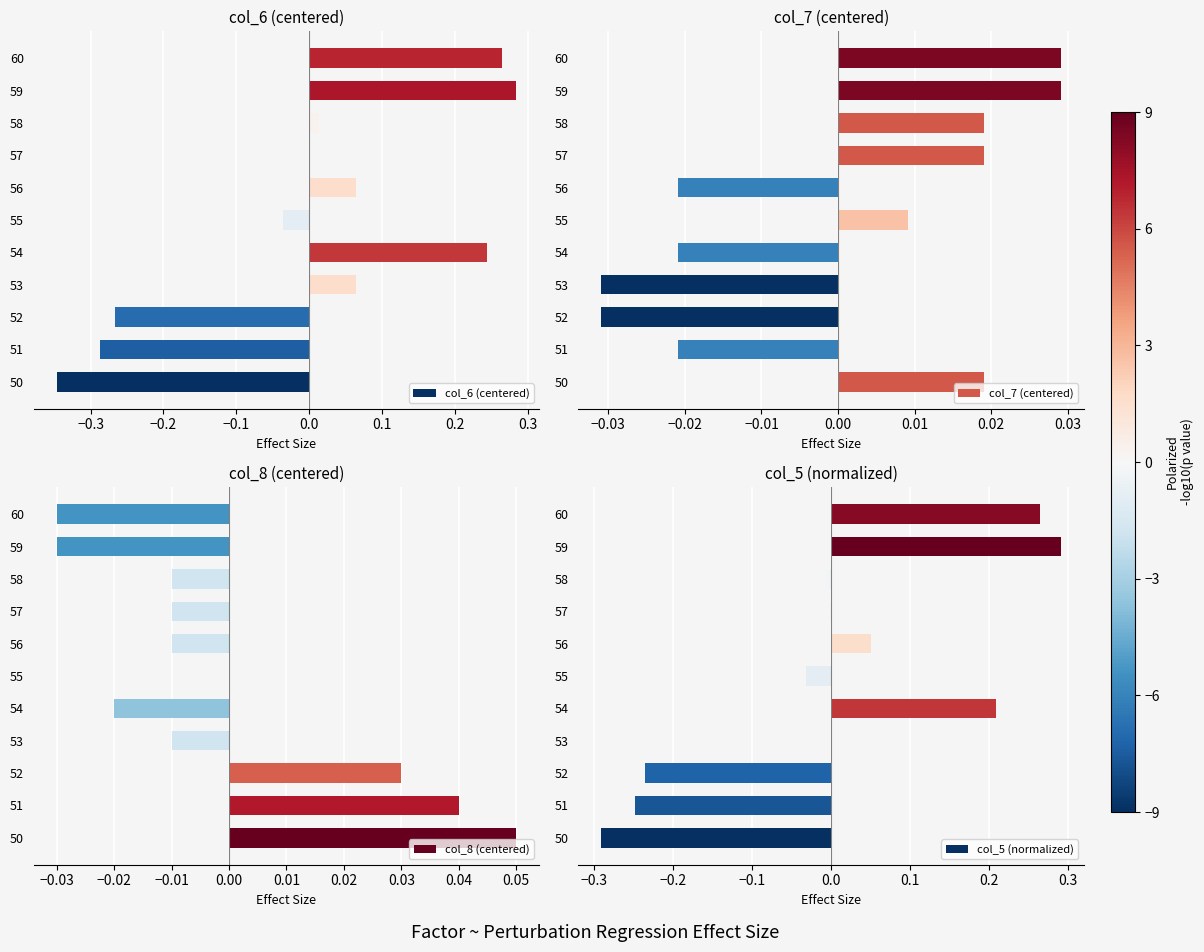

What is the smallest value displayed?

-0.3